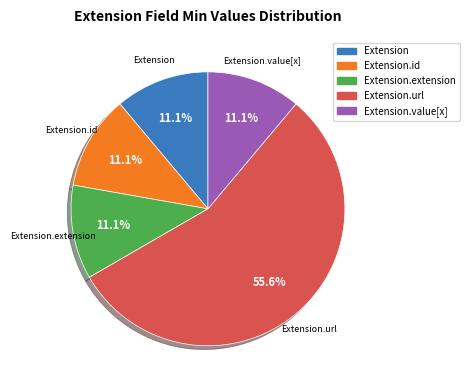

Is there any slice that represents more than half of the pie?

Yes